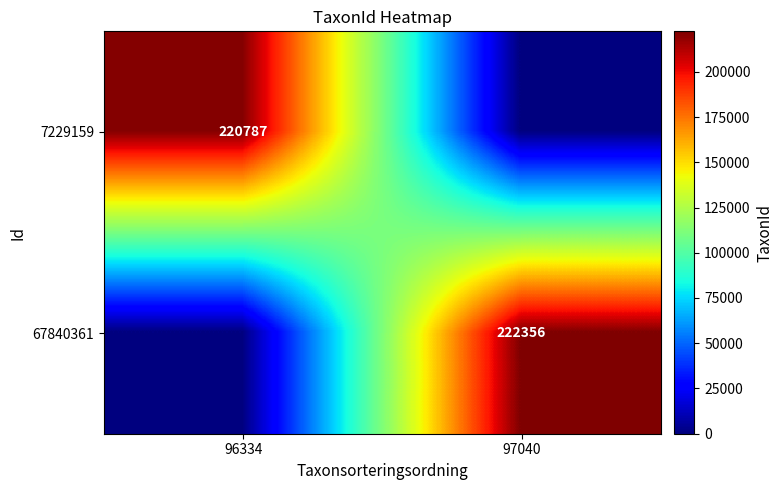

The 67840361 series shows 317415 at 97040. True or false?

False